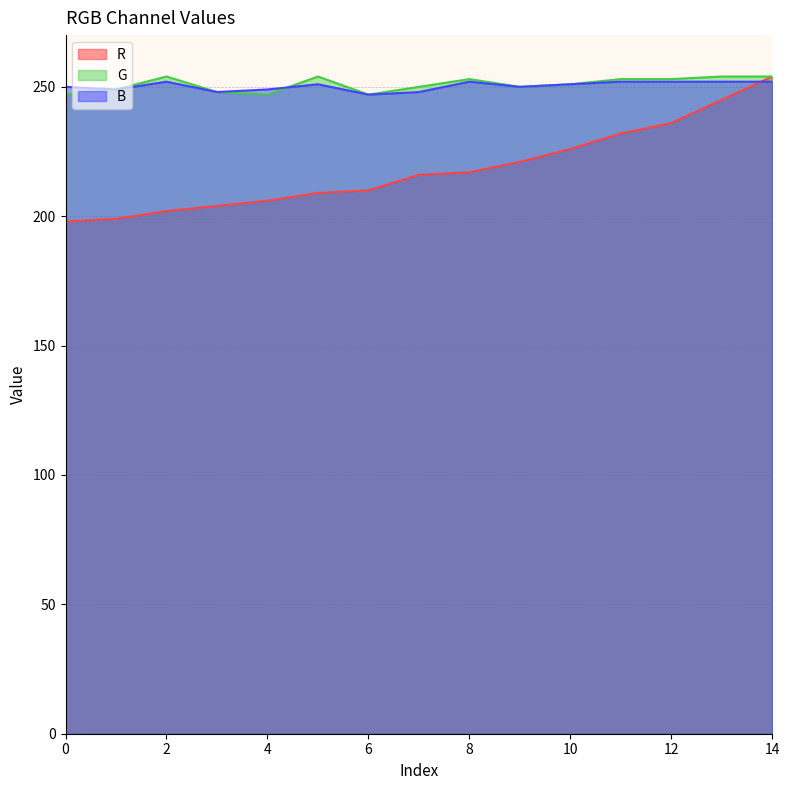

Which series ends up on top after the final intersection of G and B?

G